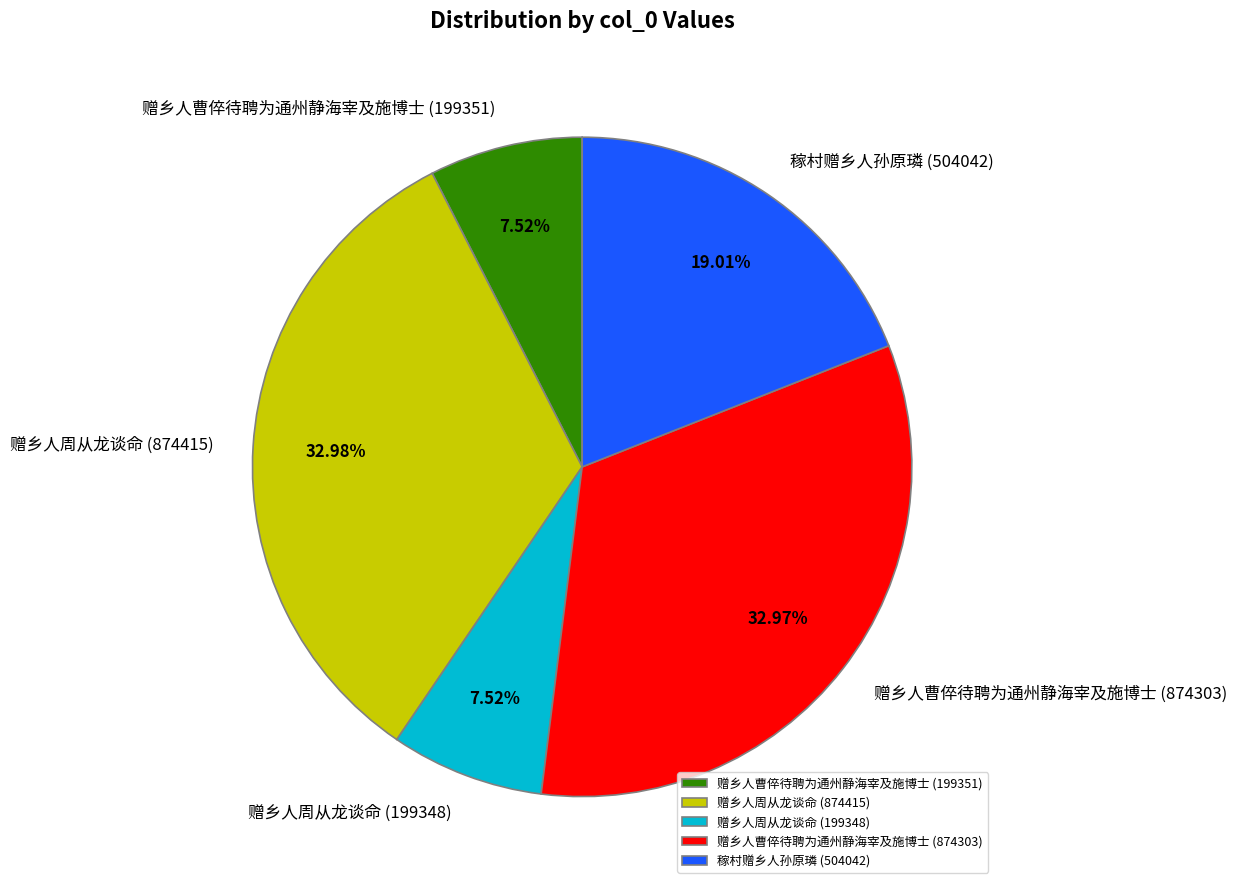

What portion of the pie excludes 赠乡人周从龙谈命 (199348)?

92.5%